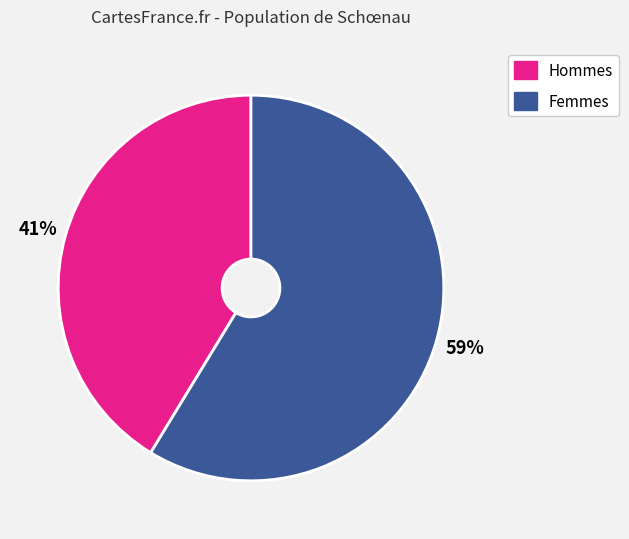

Is there a majority slice in this chart?

Yes